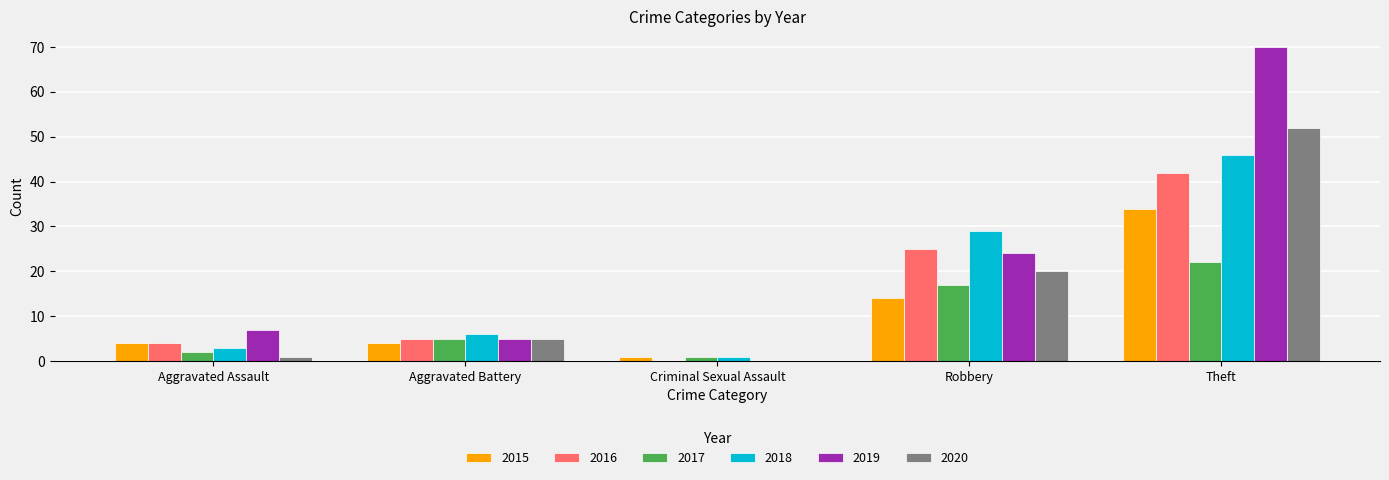

At which label is 2019 closest to 35?

Robbery